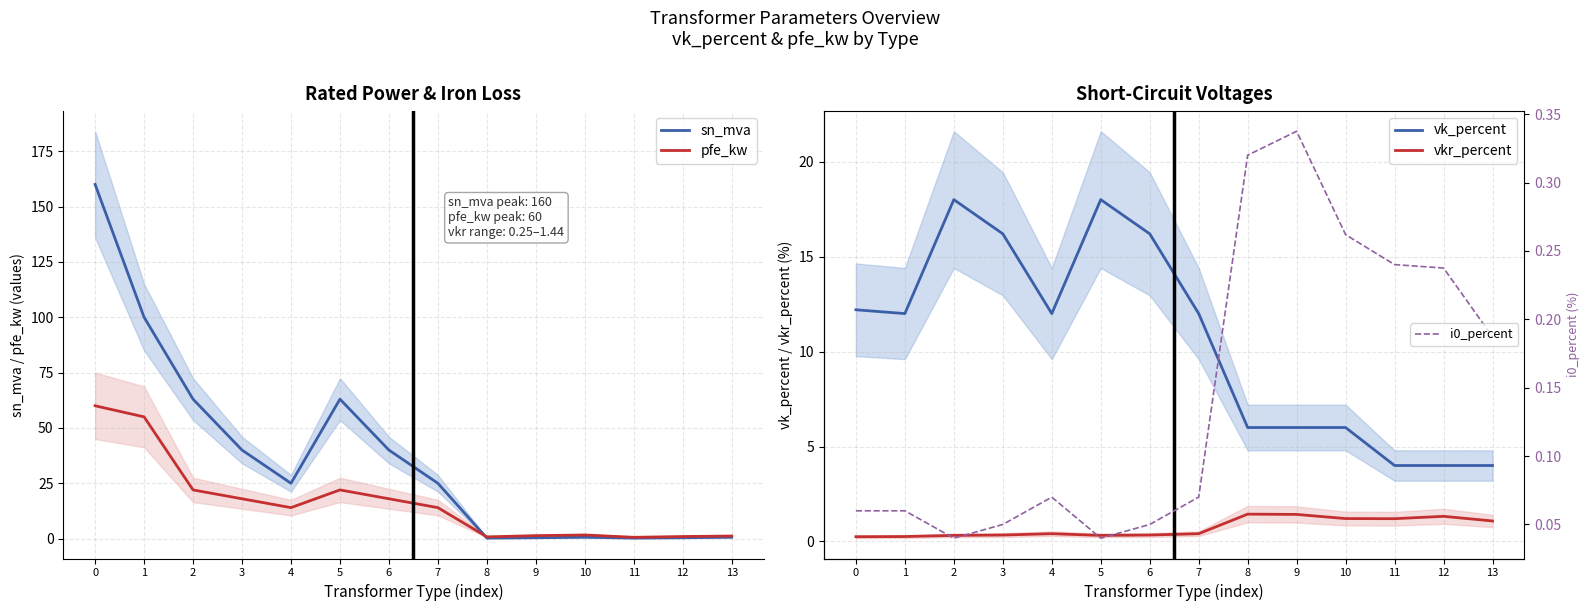

Is the value of pfe_kw at 10 greater than the value of vk_percent at 11?

No